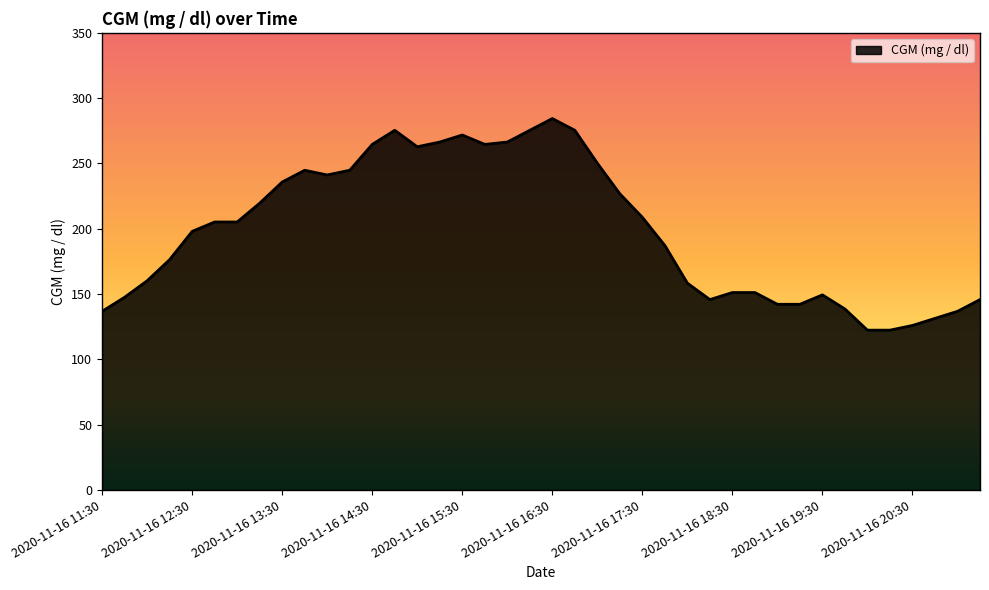

What is the smallest value displayed?

122.4